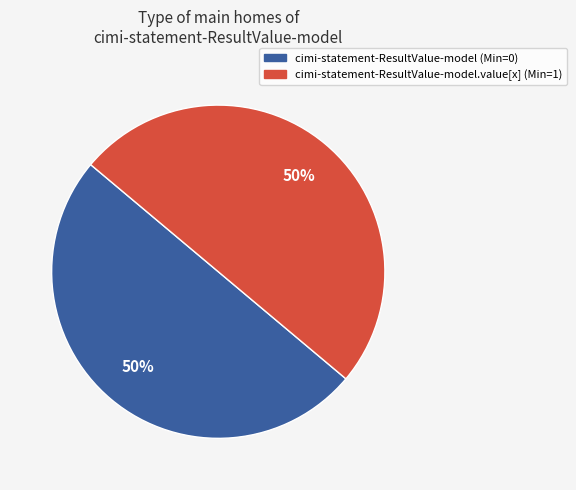

To the nearest percent, what is the average slice percentage?

50%